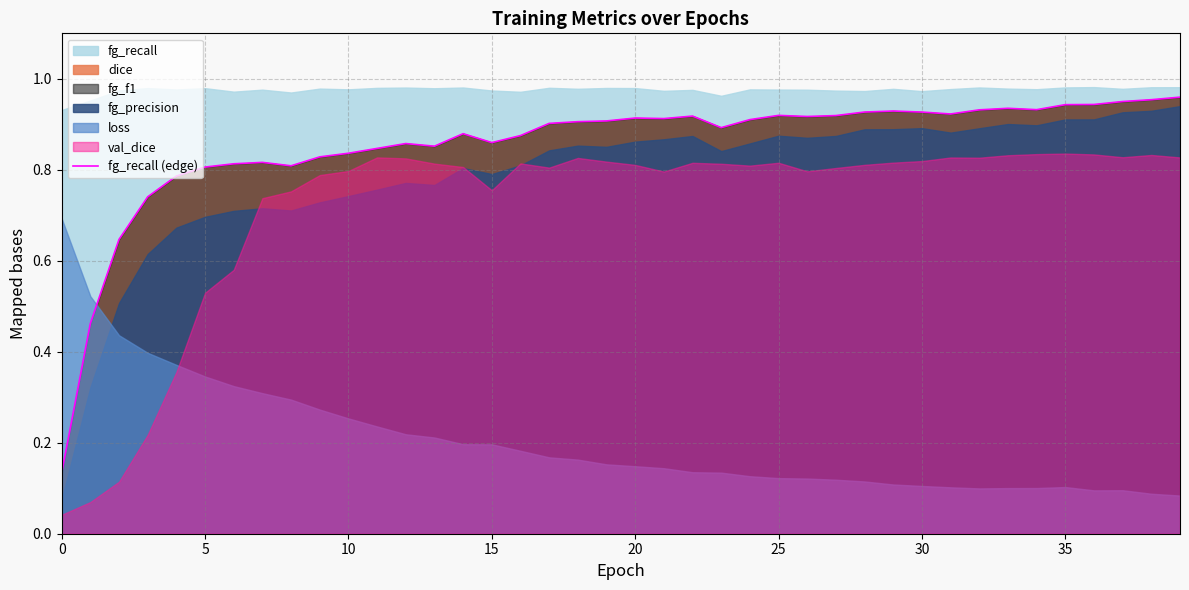

Is it true that fg_recall (edge) equals 1.4 at 30?

False